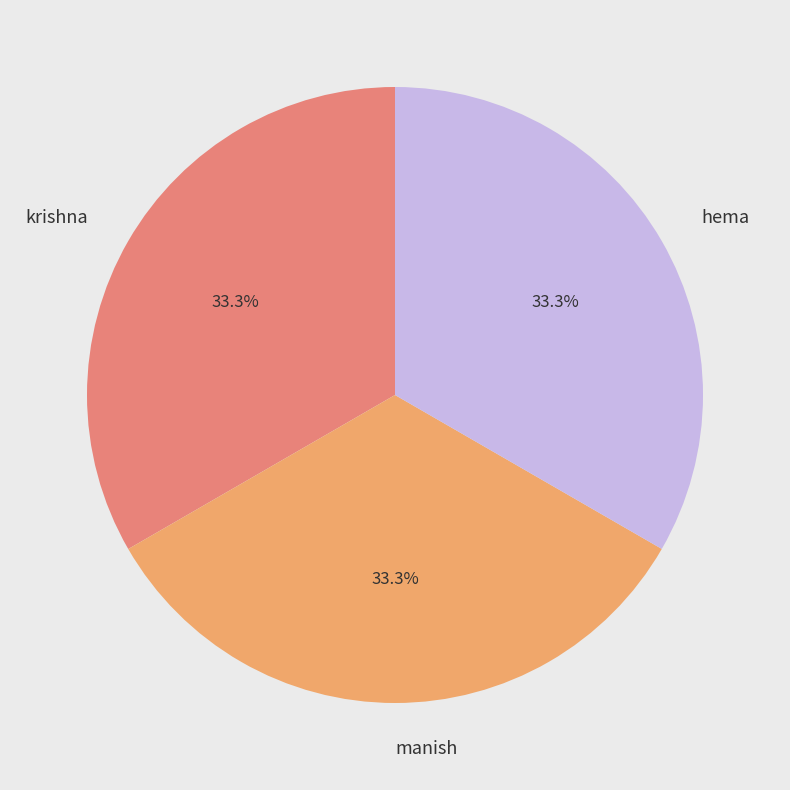

What percentage is NOT represented by hema?

66.7%